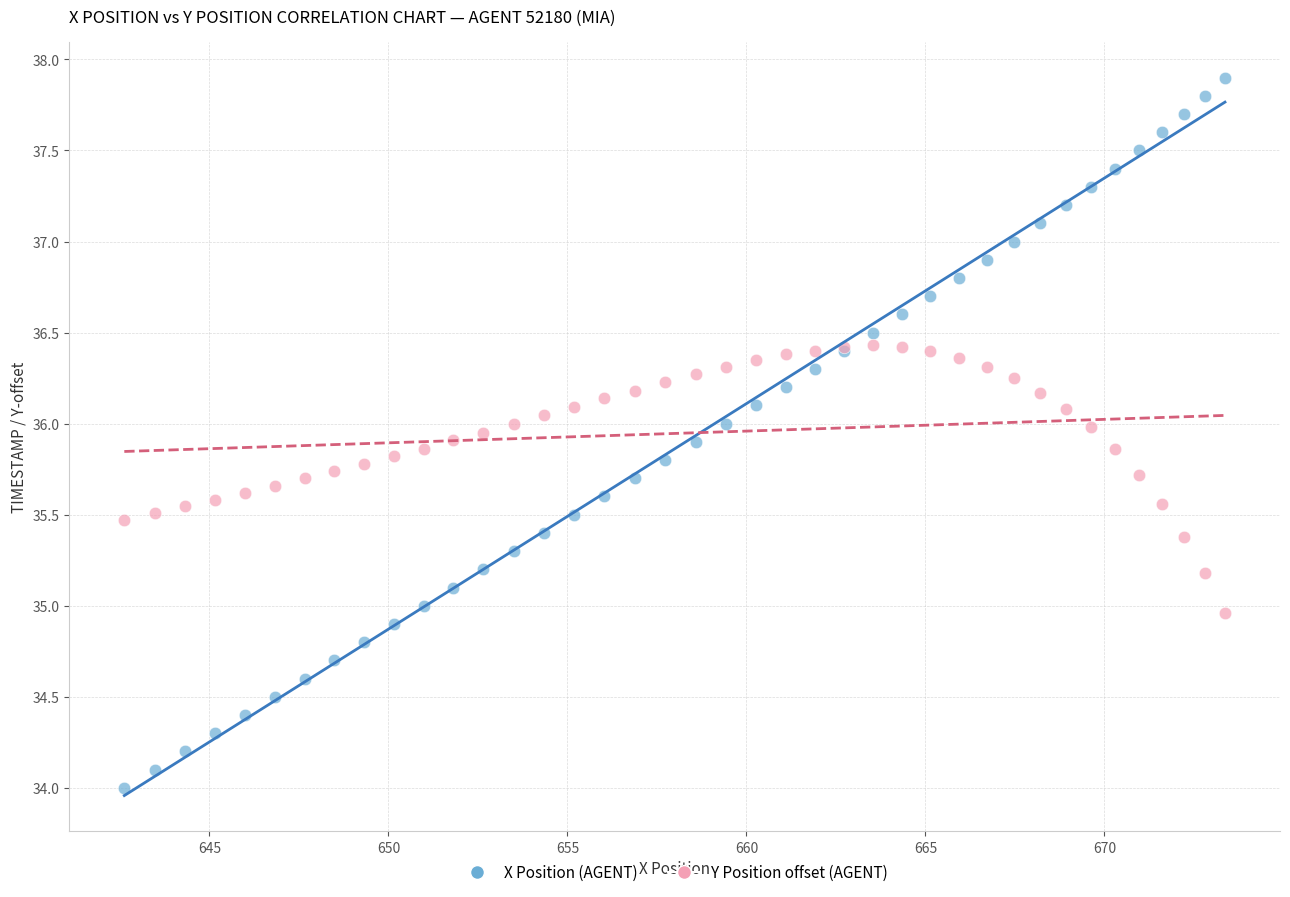

Which series reaches the minimum Y coordinate?

X Position (AGENT)